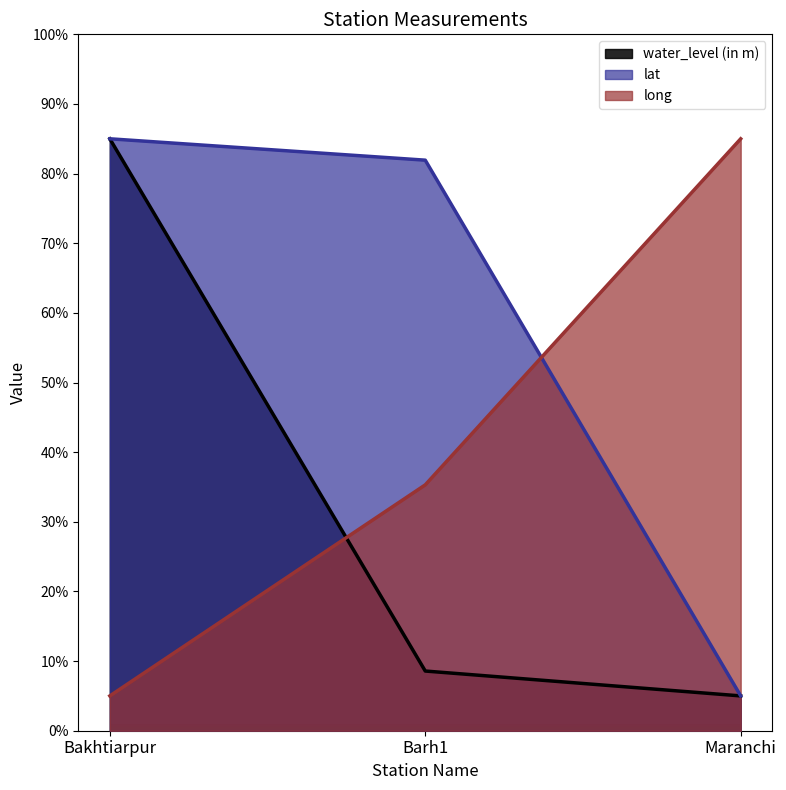

Which series has the largest total across all categories?

lat